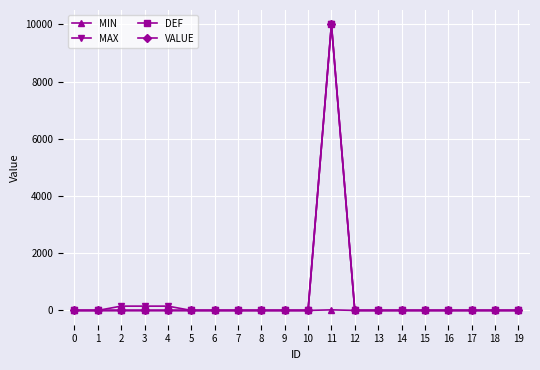

Which series changed the most between 6 and 14?

MIN